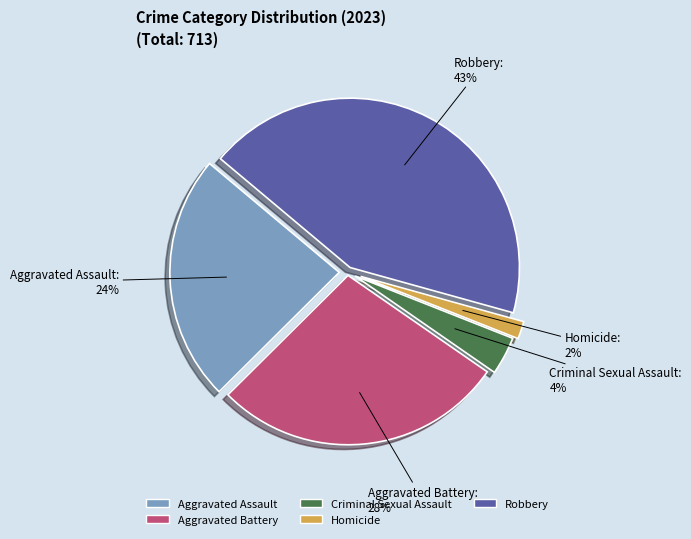

Does Aggravated Battery represent more than half of the total?

No